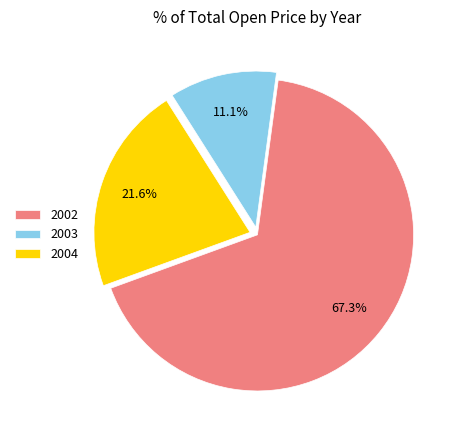

How much of the chart is everything except 2002?

32.7%